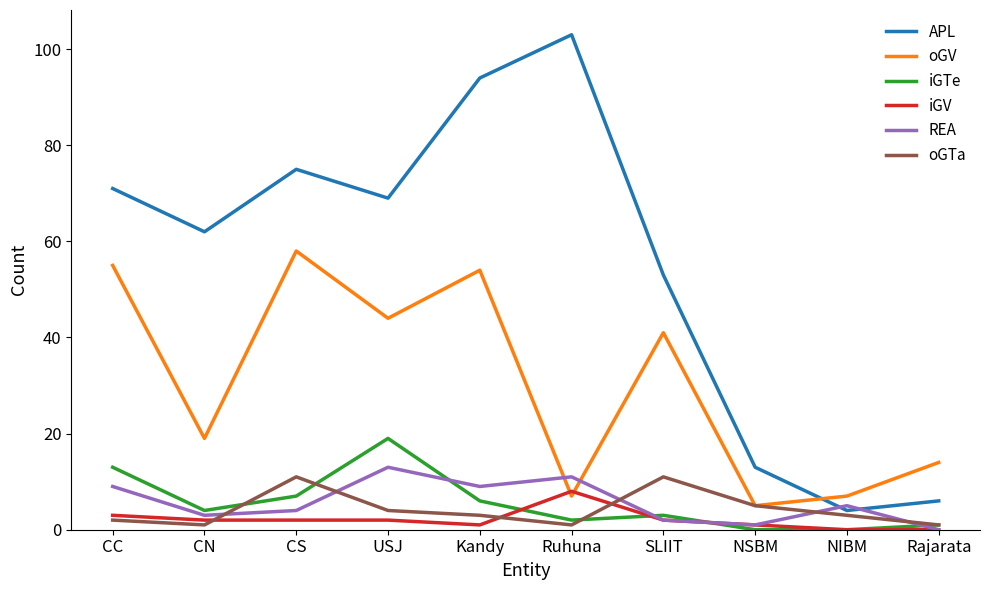

What are all the series names shown in the legend?

APL, oGV, iGTe, iGV, REA, oGTa